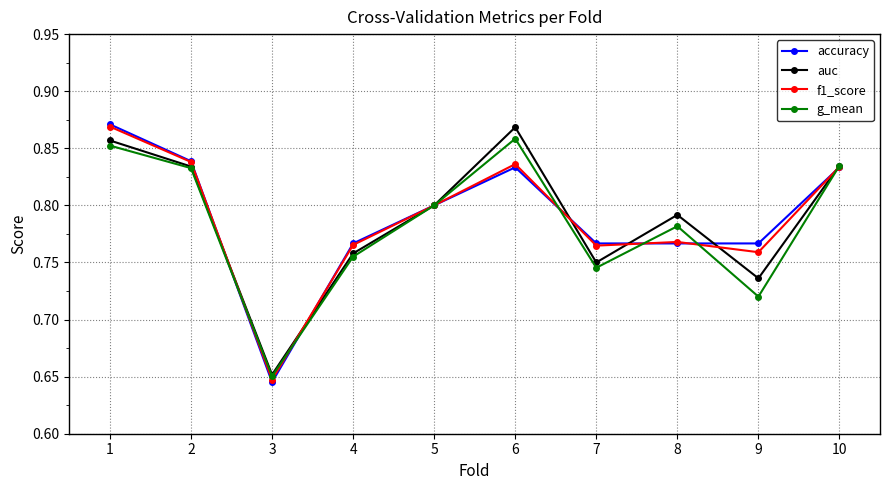

Count the auc values in the range 0 to 1.

10